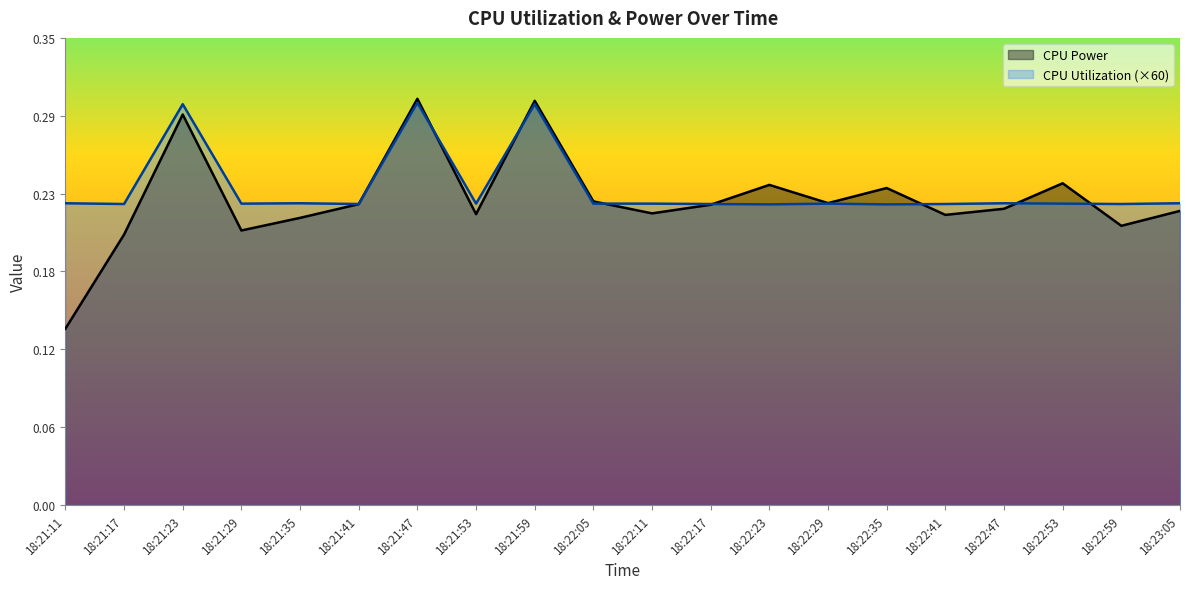

How many interior local valleys does the CPU Power series have?

6